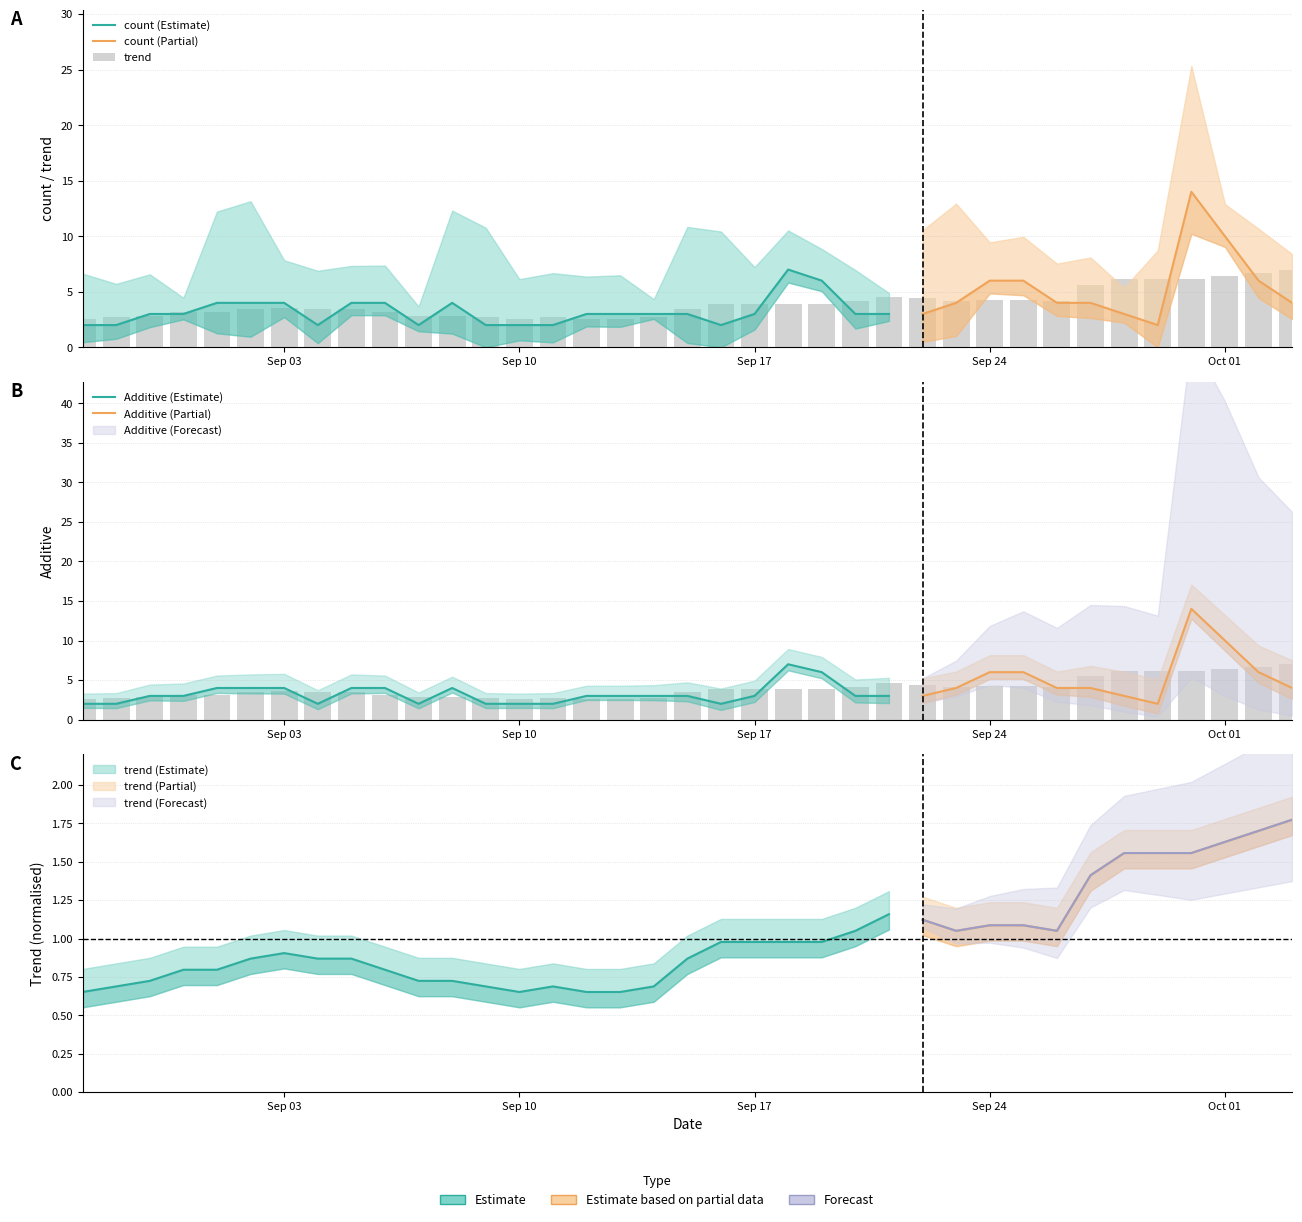

What is the value of the count bar at the 17th from the left?

3.0